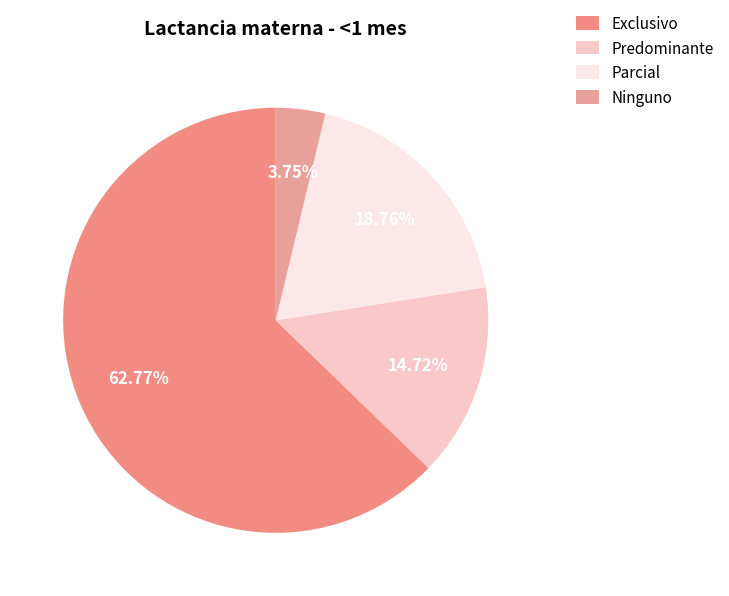

Which slice is the smallest?

Ninguno